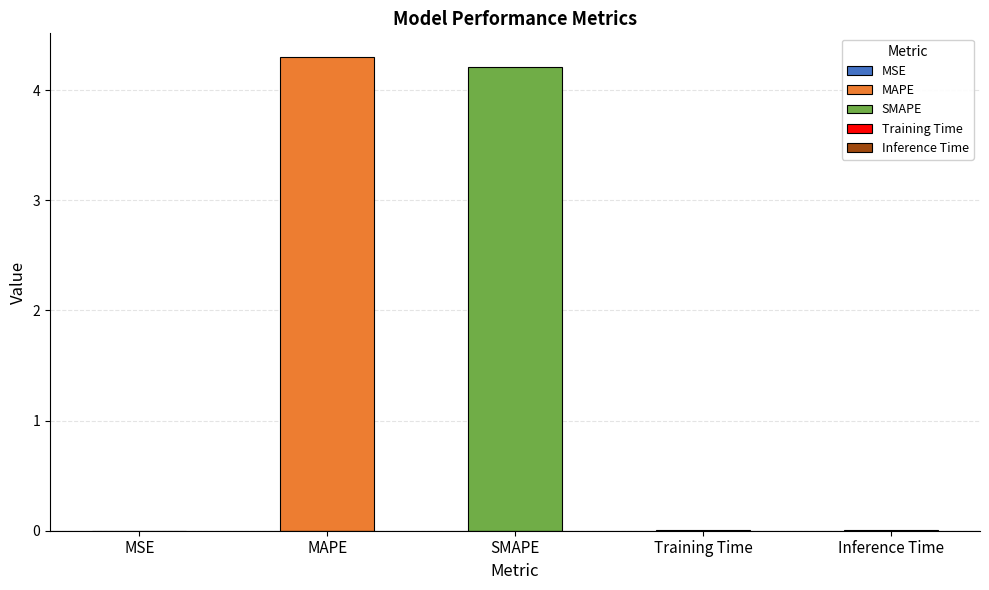

Rank the categories by value from lowest to highest.

MSE, Training Time, Inference Time, SMAPE, MAPE